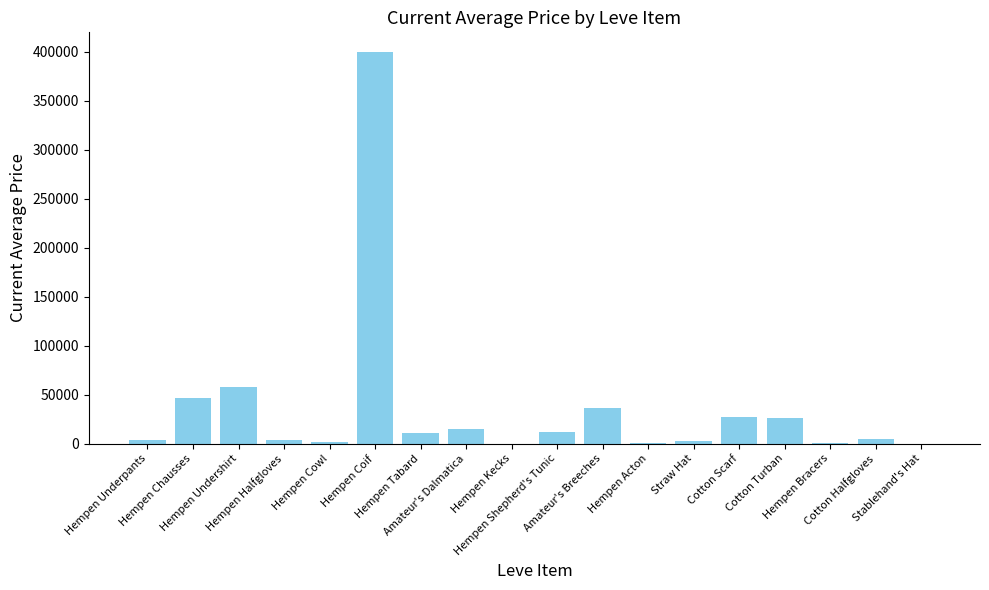

What is the maximum value shown in the chart?

400000